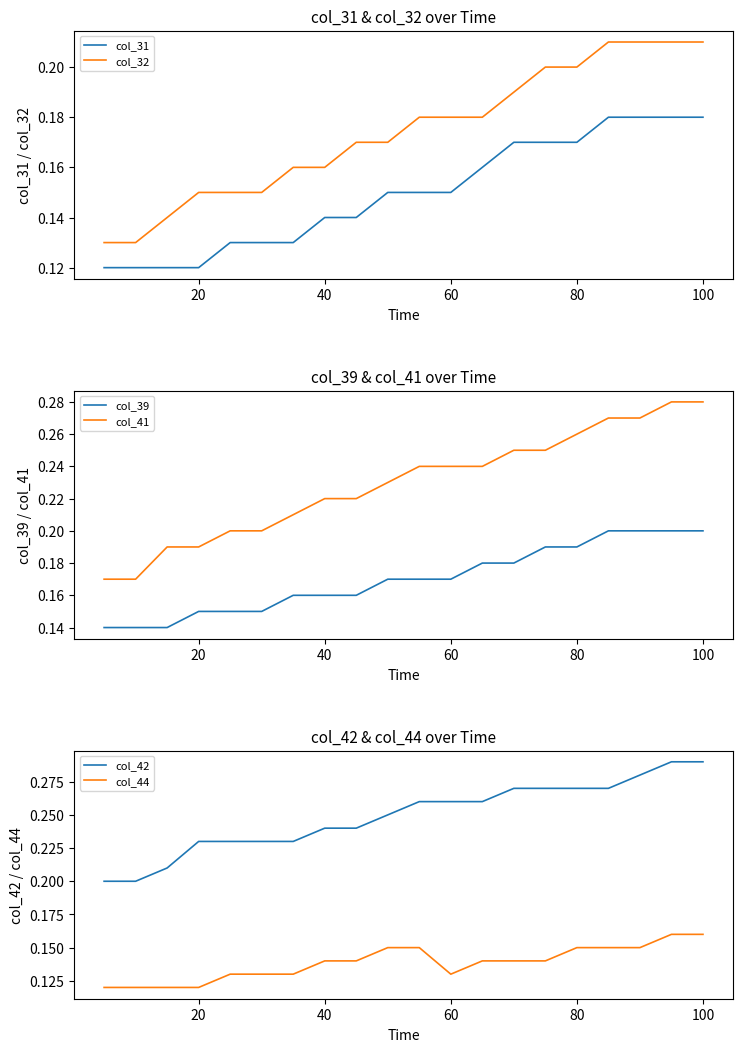

True or false: col_32 and col_31 intersect in this chart.

False